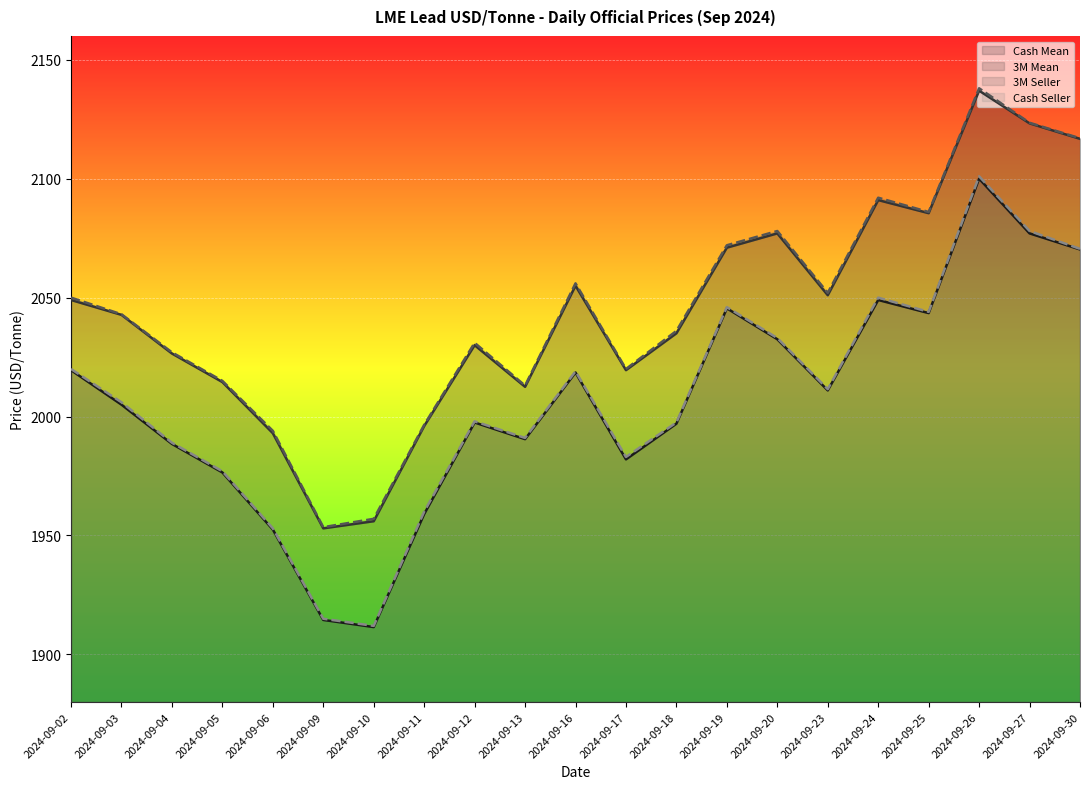

Between 2024-09-06 and 2024-09-23, which is larger?

2024-09-23